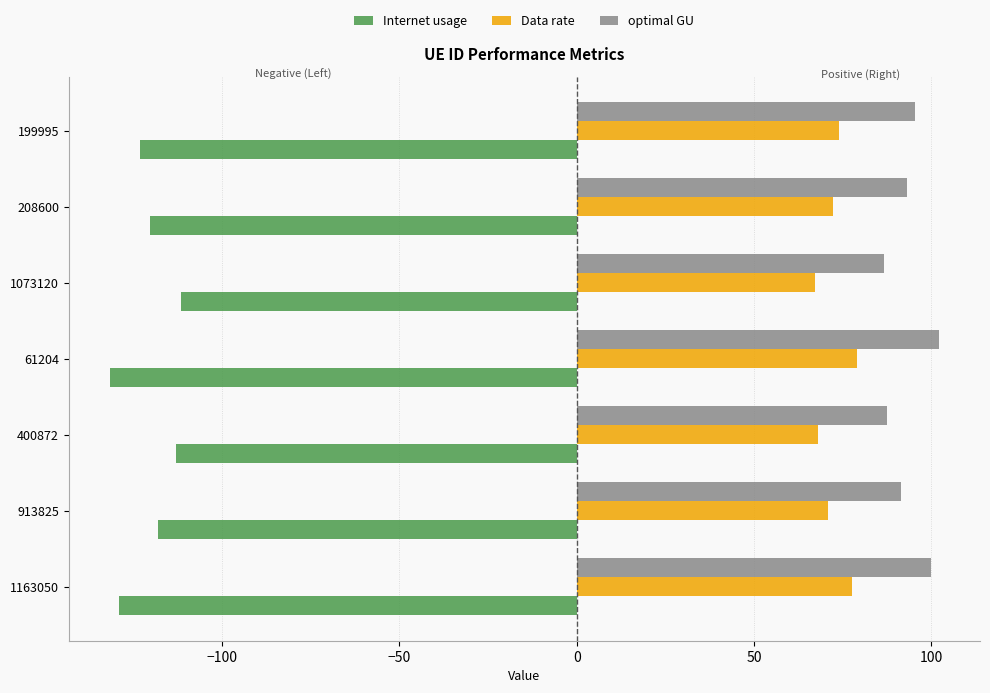

What is the difference between the second highest and second lowest values in the Internet usage series?

16.0